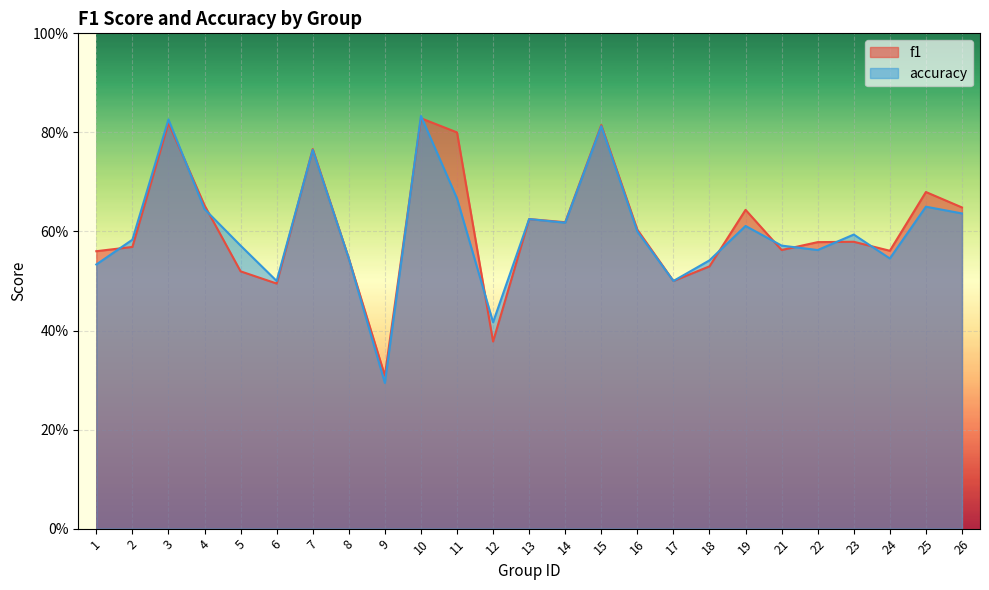

Which series changed the most between 13 and 26?

f1